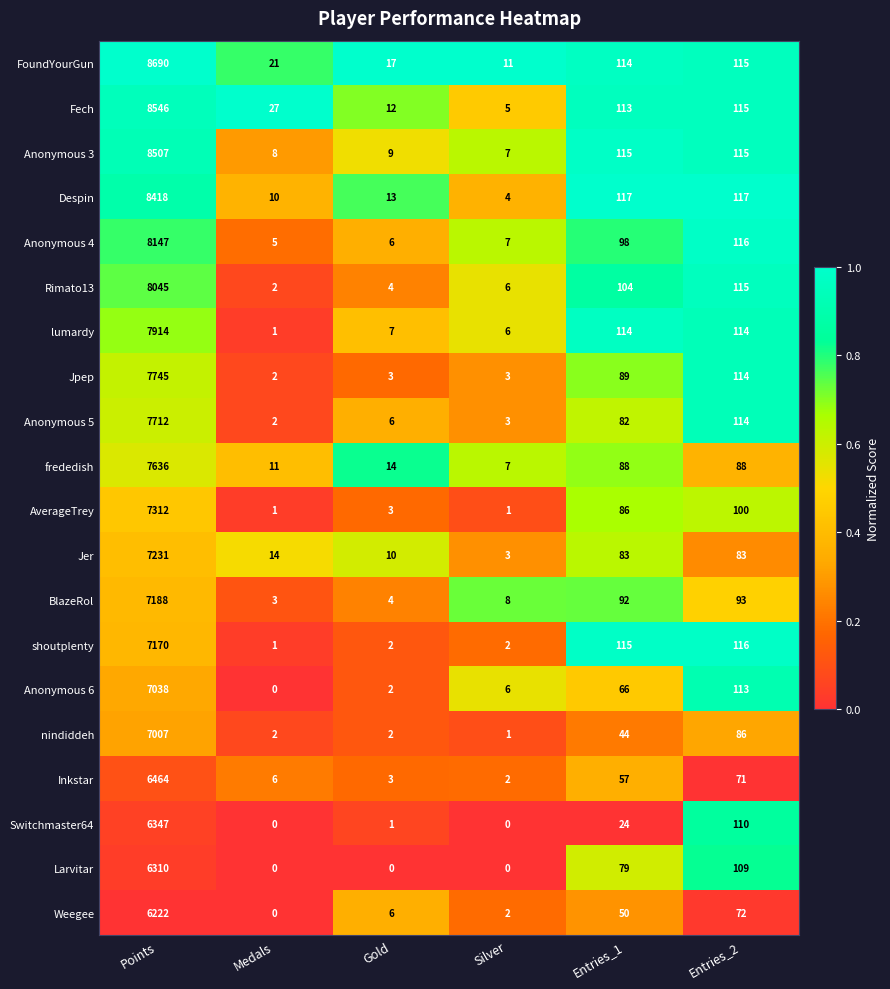

What is the total value across all series at Silver?

84